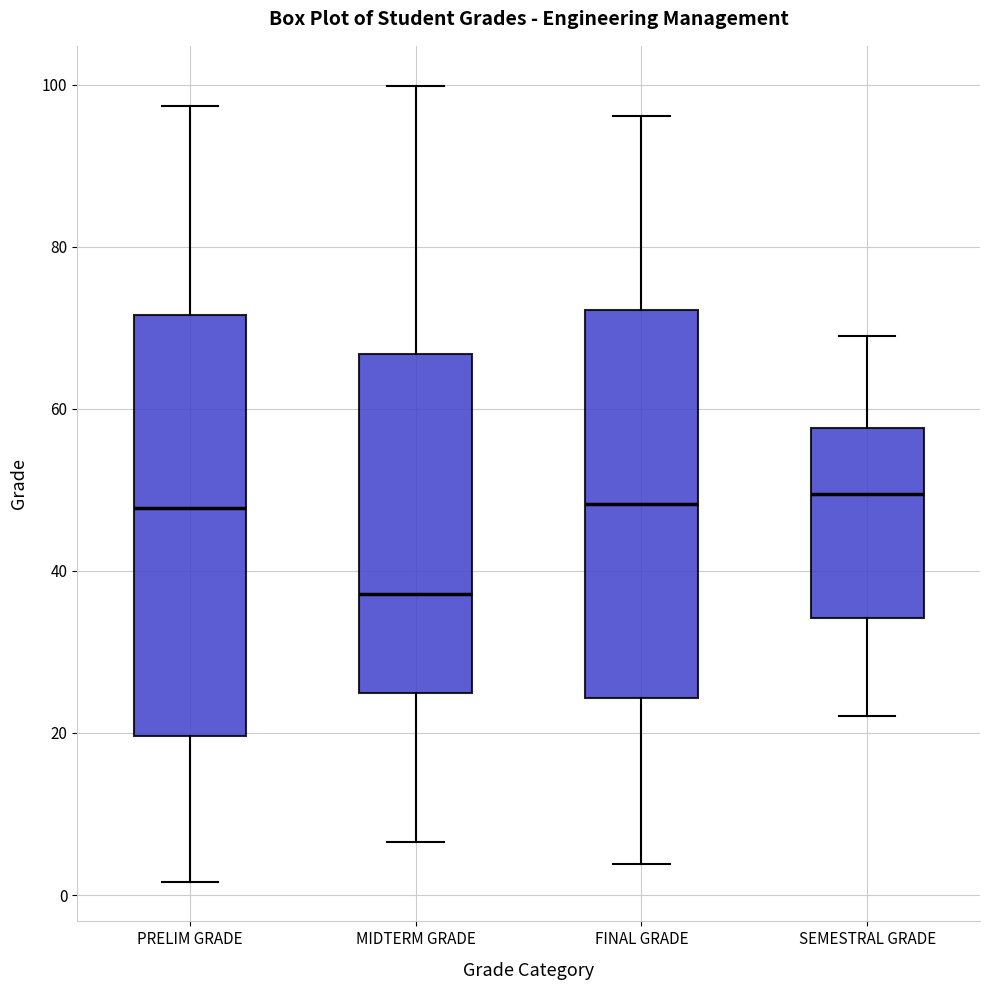

Reading left to right, read every box against the y-axis: the position of its median line, the range the box covers, and the ends of its whiskers. The values are not printed on the chart, so give them approximately, as read against the axis.

PRELIM GRADE: median 48, box 20 to 72, whiskers 2 to 98
MIDTERM GRADE: median 38, box 24 to 66, whiskers 6 to 100
FINAL GRADE: median 48, box 24 to 72, whiskers 4 to 96
SEMESTRAL GRADE: median 50, box 34 to 58, whiskers 22 to 68